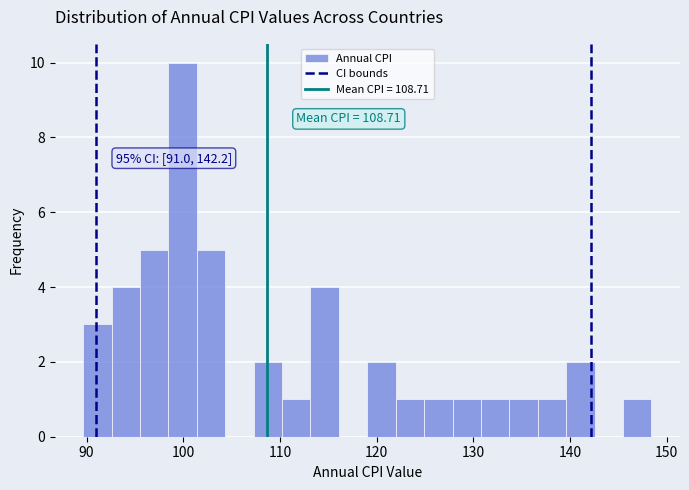

Around what value on the x-axis is the tallest bar? Give the approximate position of its centre, as read against the axis.

100